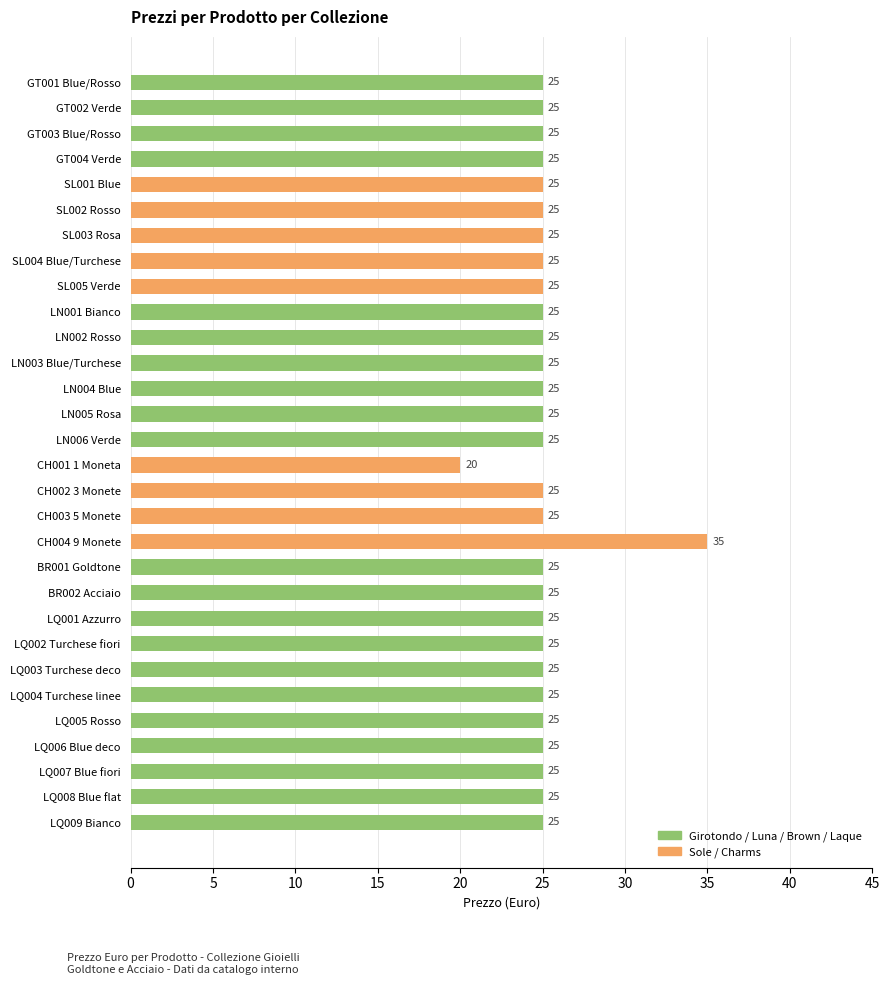

Are the bars horizontal?

Yes